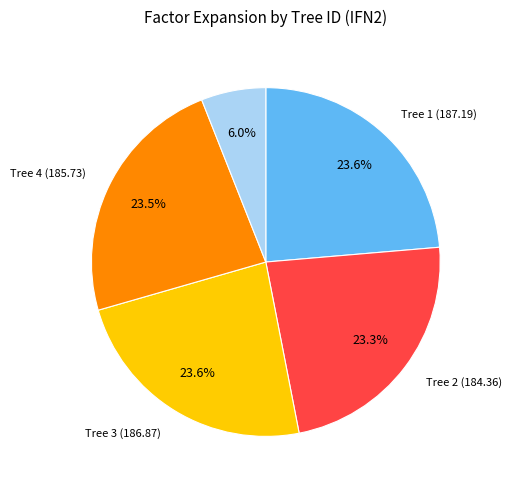

Count the number of slices in the pie.

5